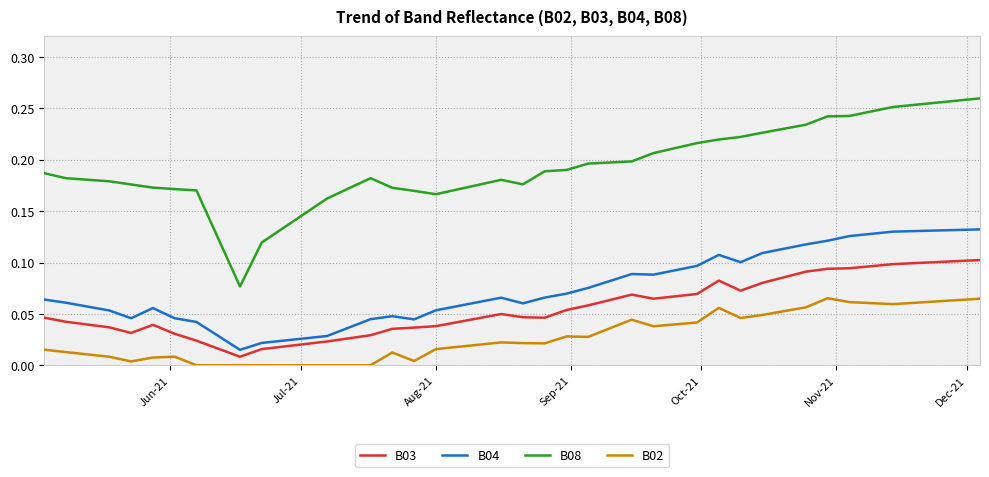

True or false: B04 and B02 cross at least once.

False